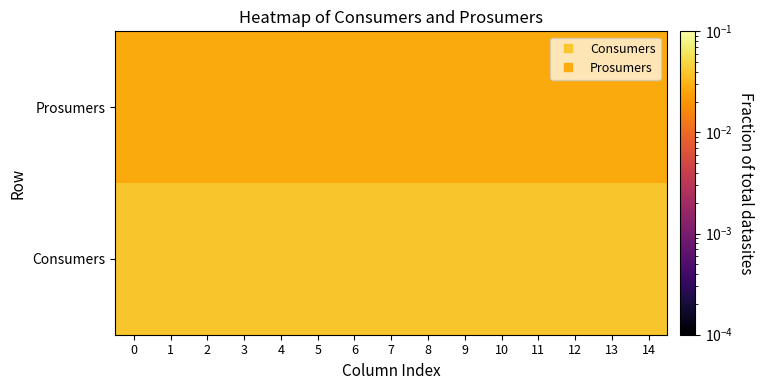

At 1, list the series in order from smallest to largest.

row_1, row_0